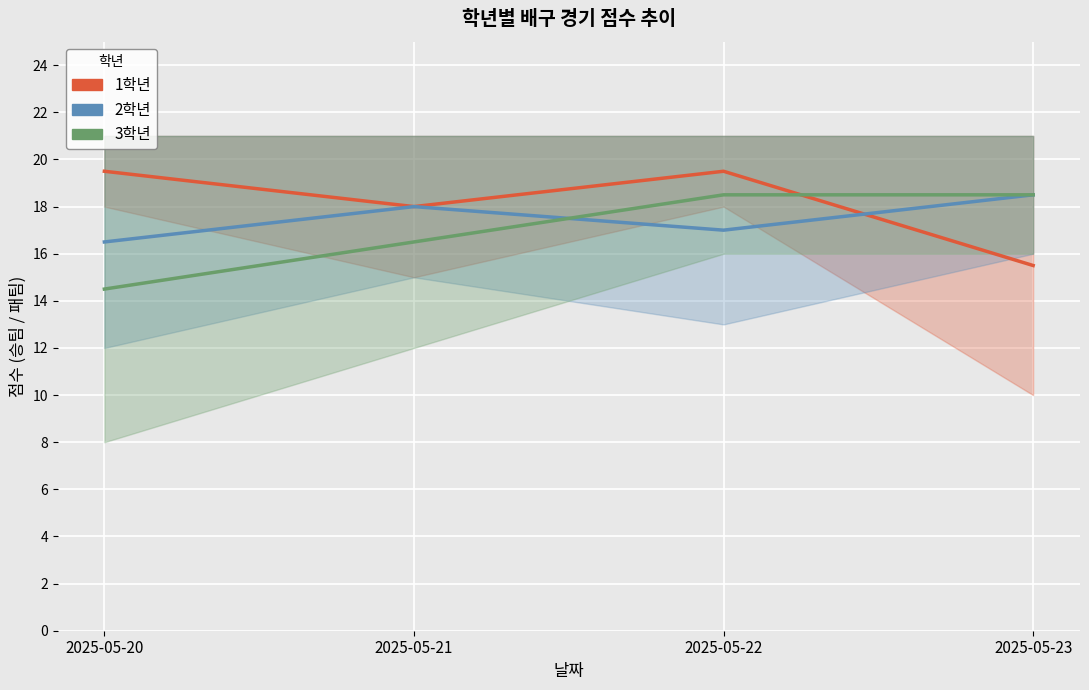

At which label does 3학년 first exceed 18?

2025-05-22